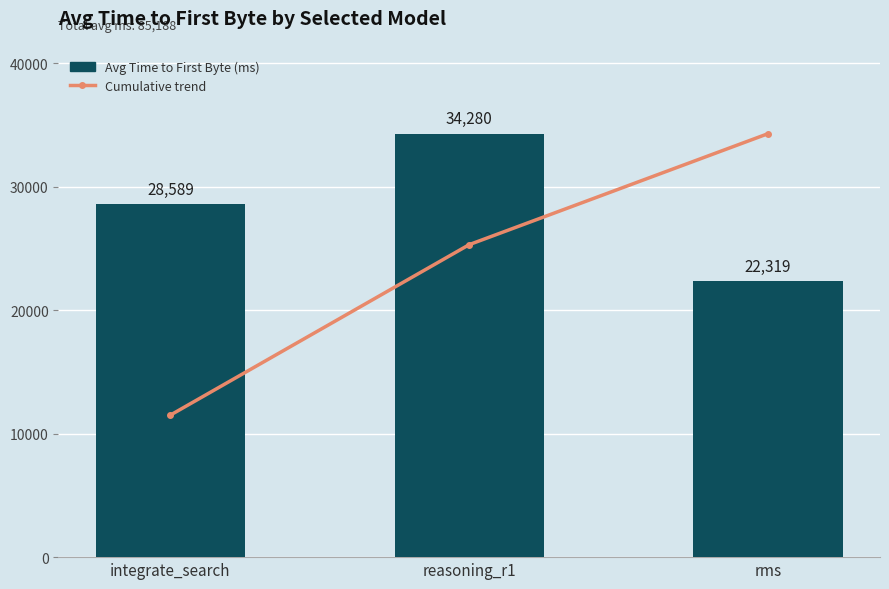

Which series has the widest spread of values?

Cumulative trend